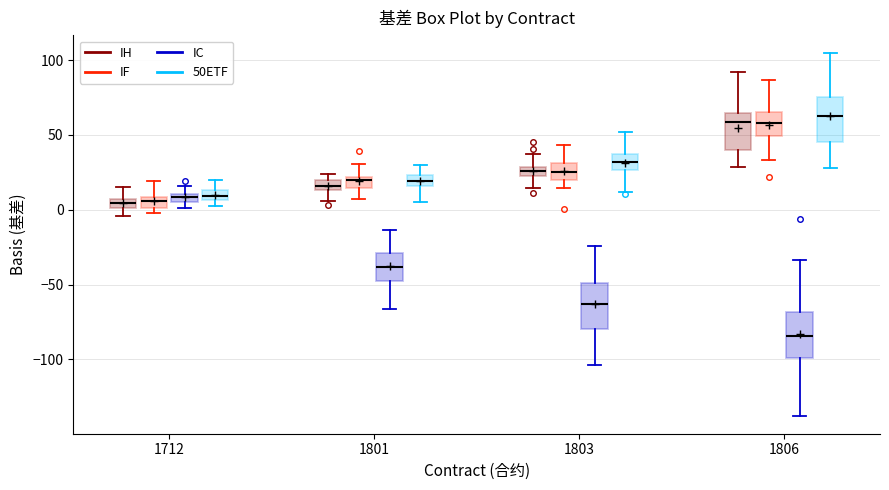

Where is the lower edge of the box for 1801 (IC) on the y-axis? The values are not printed on the chart, so give them approximately, as read against the axis.

-45